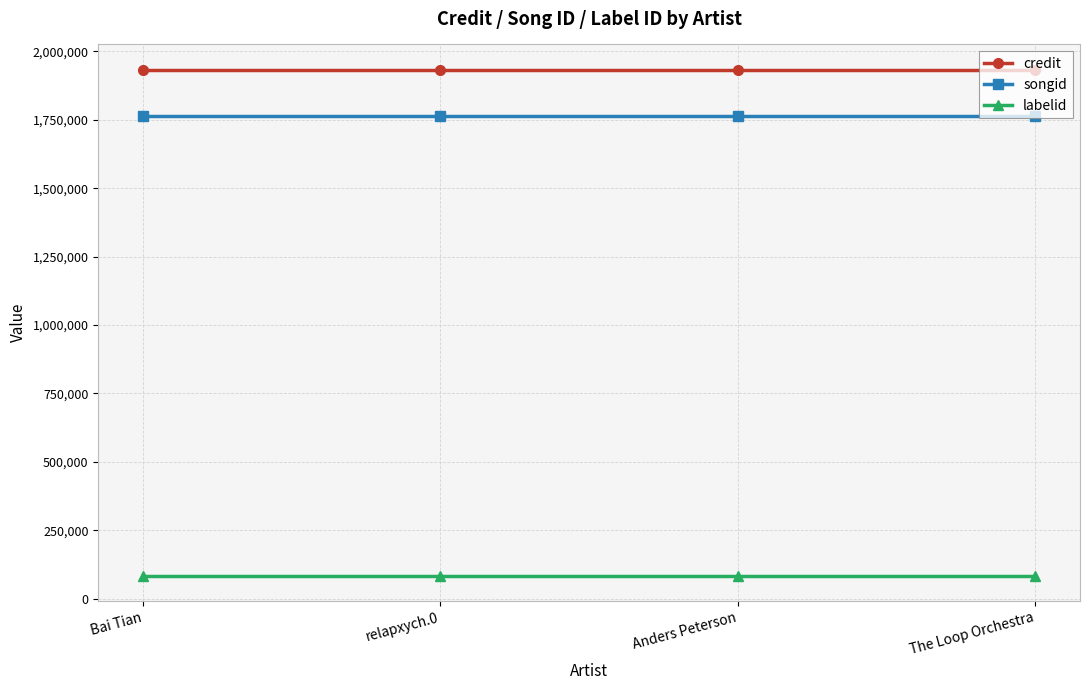

What is the total value across all series at The Loop Orchestra?

3780266